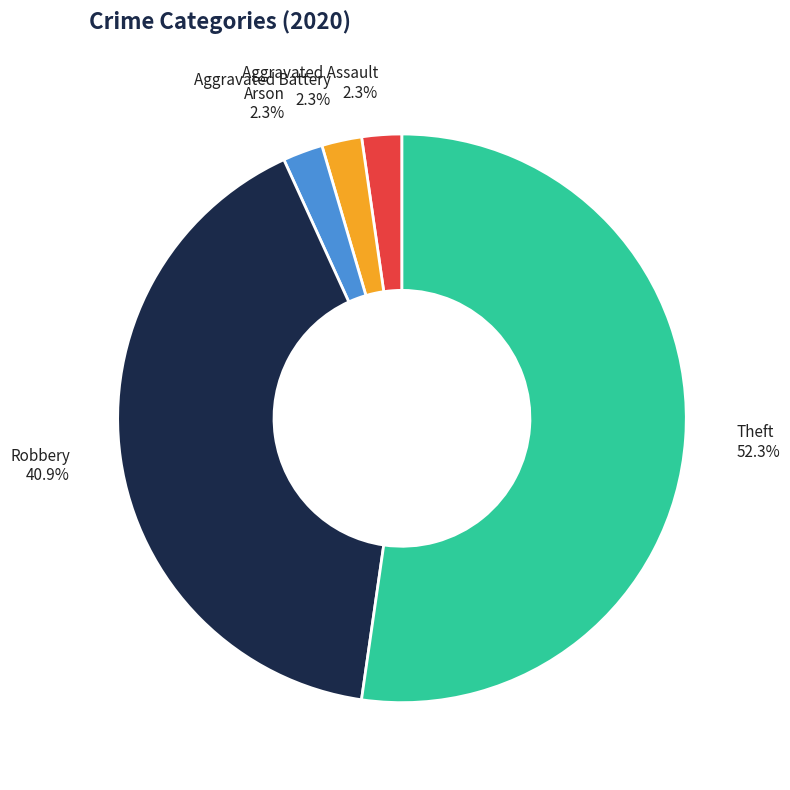

Does any single category account for the majority?

Yes